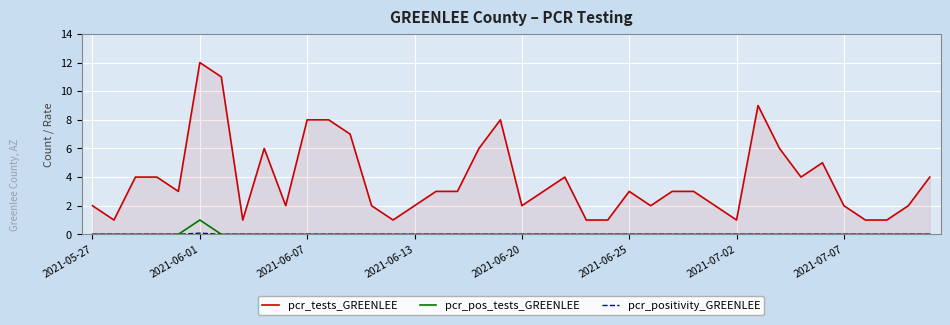

Which series has the largest total across all categories?

pcr_tests_GREENLEE